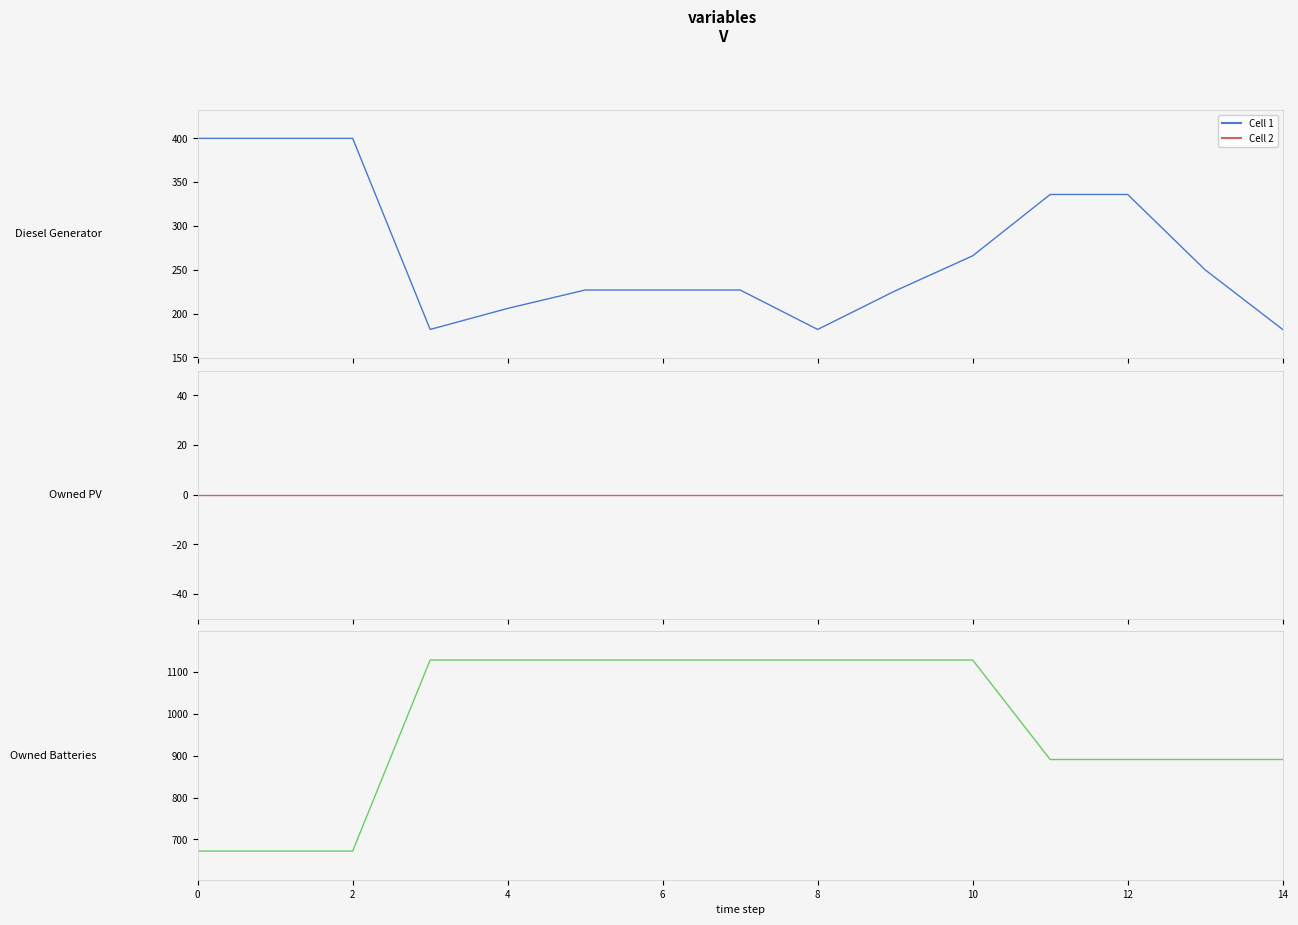

True or false: Owned PV and Owned Batteries cross at least once.

False